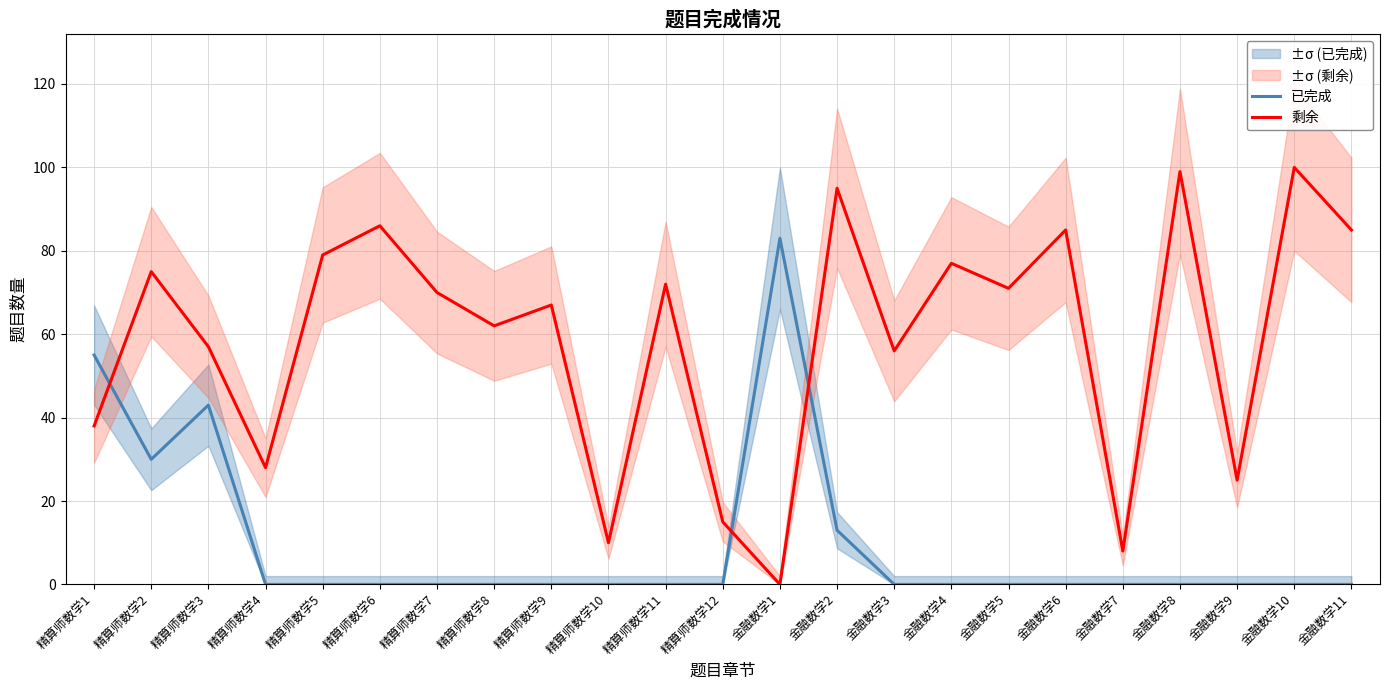

Reading left to right, what are all the values shown in this chart?

已完成: 精算师数学1=55	精算师数学2=30	精算师数学3=43	精算师数学4=0	精算师数学5=0	精算师数学6=0	精算师数学7=0	精算师数学8=0	精算师数学9=0	精算师数学10=0	精算师数学11=0	精算师数学12=0	金融数学1=83	金融数学2=13	金融数学3=0	金融数学4=0	金融数学5=0	金融数学6=0	金融数学7=0	金融数学8=0	金融数学9=0	金融数学10=0	金融数学11=0
剩余: 精算师数学1=38	精算师数学2=75	精算师数学3=57	精算师数学4=28	精算师数学5=79	精算师数学6=86	精算师数学7=70	精算师数学8=62	精算师数学9=67	精算师数学10=10	精算师数学11=72	精算师数学12=15	金融数学1=0	金融数学2=95	金融数学3=56	金融数学4=77	金融数学5=71	金融数学6=85	金融数学7=8	金融数学8=99	金融数学9=25	金融数学10=100	金融数学11=85